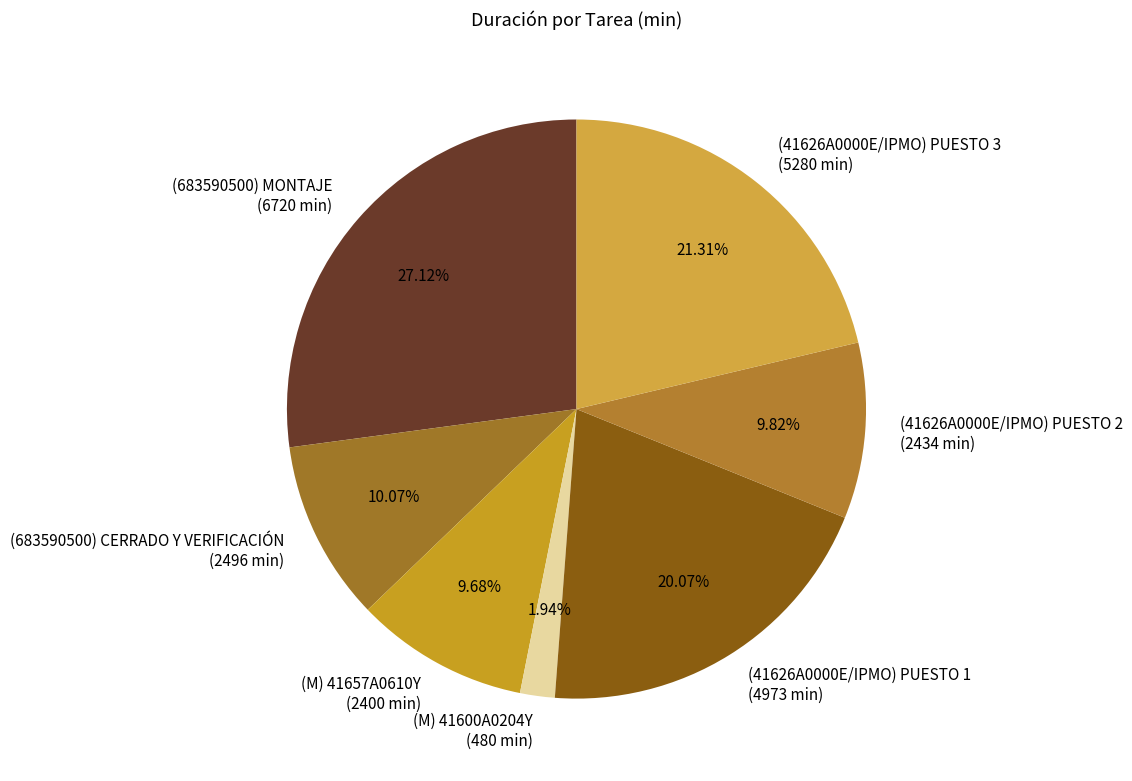

Between (41626A0000E/IPMO) PUESTO 2 and (41626A0000E/IPMO) PUESTO 1, which is larger?

(41626A0000E/IPMO) PUESTO 1